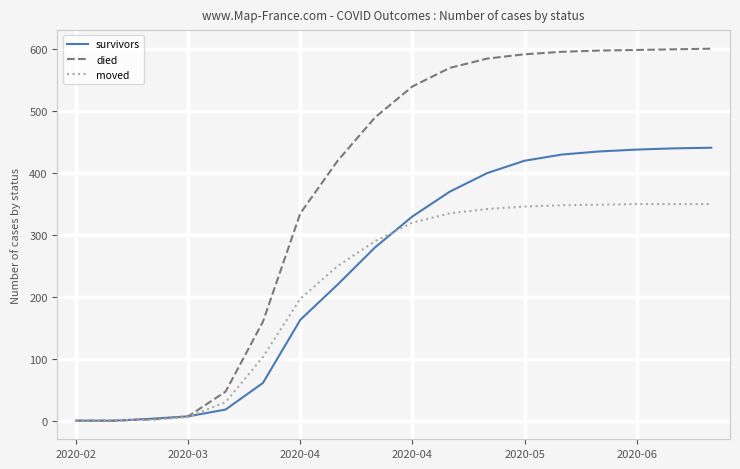

Is this an area chart (filled region under the line)?

No